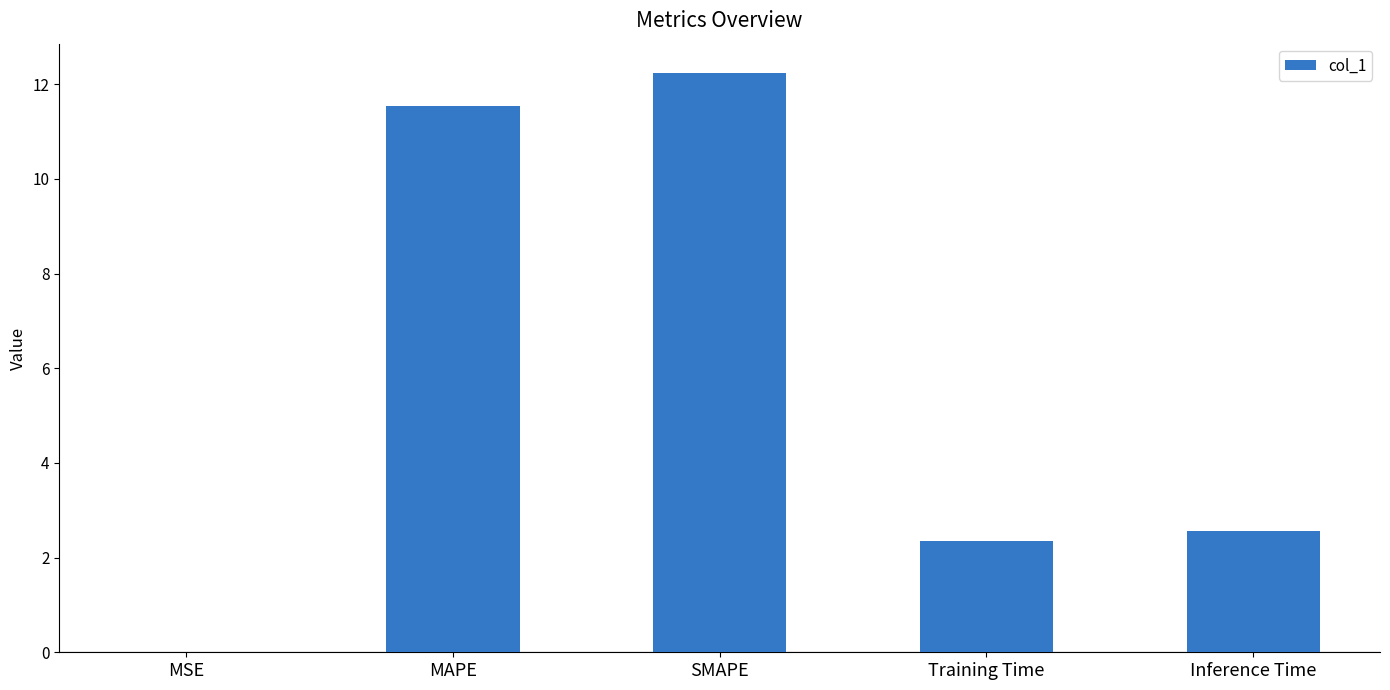

At which label does the data first exceed 2?

MAPE